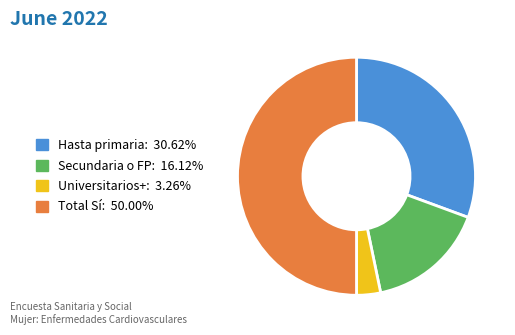

Count the number of slices in the pie.

4